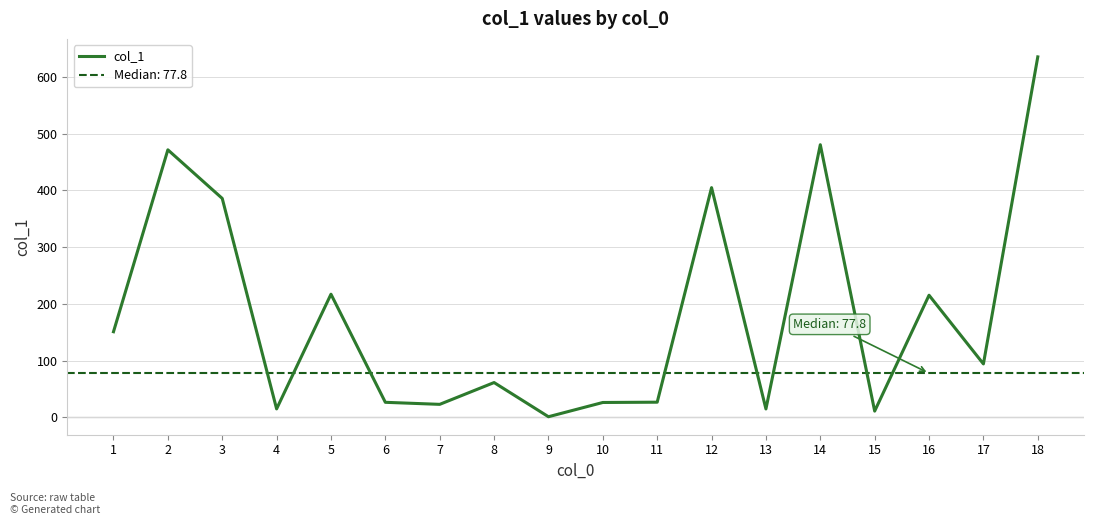

Reading right to left, transcribe all the data shown in this chart.

18=635.0	17=94.2	16=215.2	15=11.1	14=480.3	13=14.9	12=404.7	11=26.8	10=26.3	9=1.2	8=61.4	7=23.0	6=26.6	5=217.0	4=15.0	3=385.7	2=471.3	1=150.9